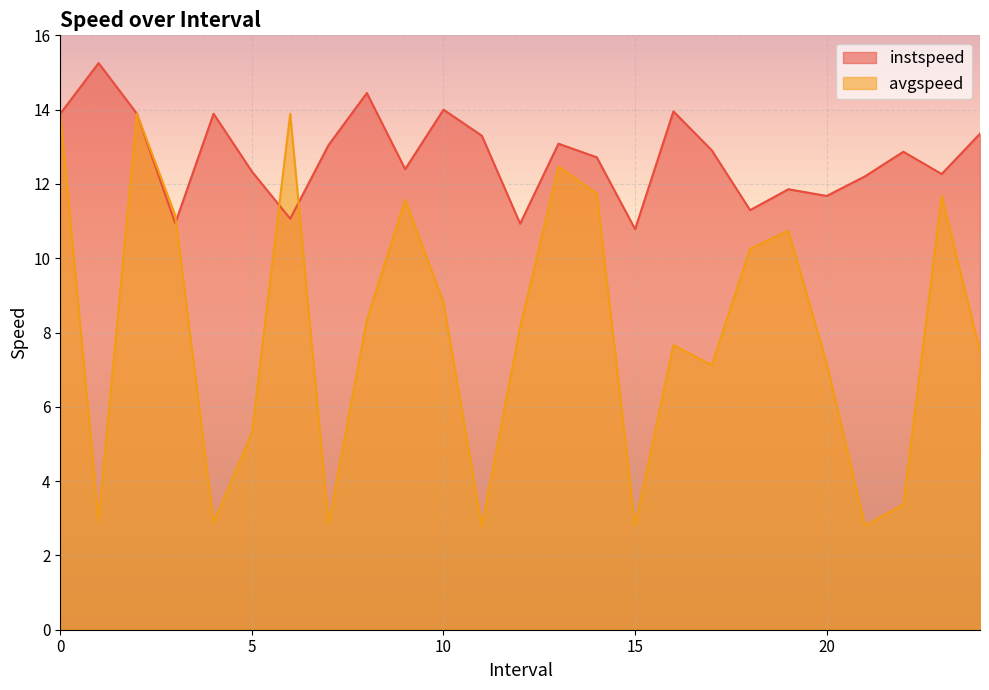

True or false: instspeed has more than 1 points higher than both neighbors.

True